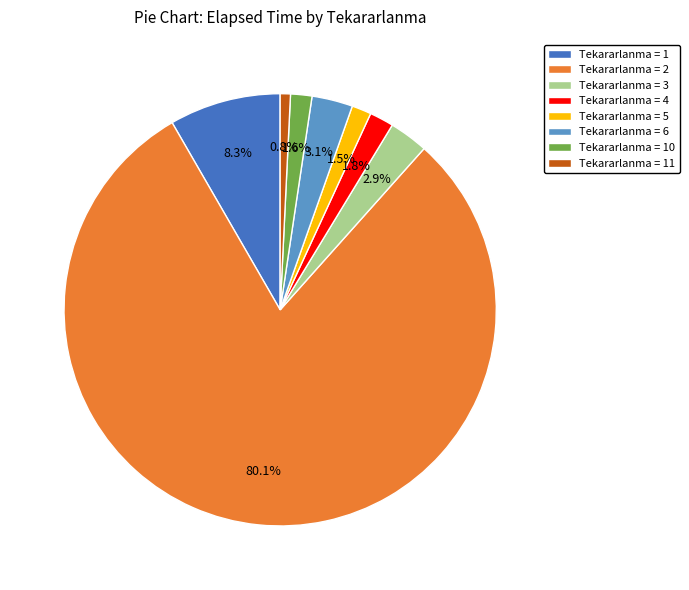

Count the number of slices in the pie.

8